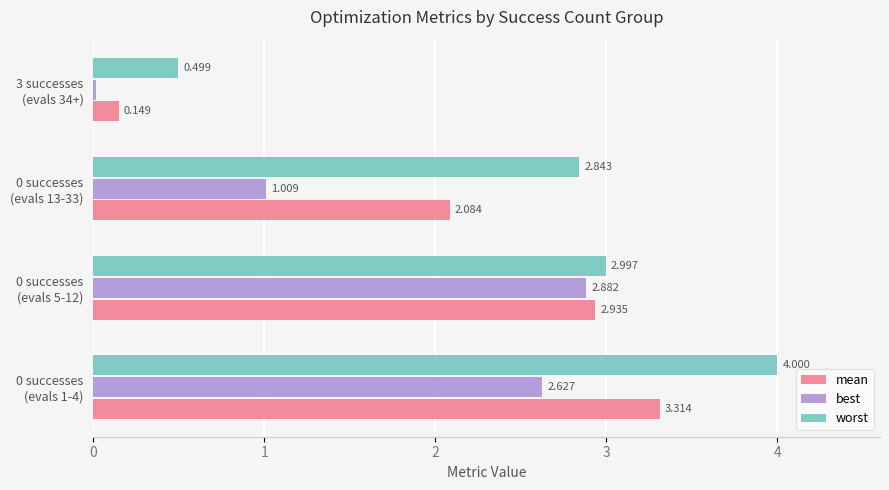

Which series has the widest spread of values?

worst